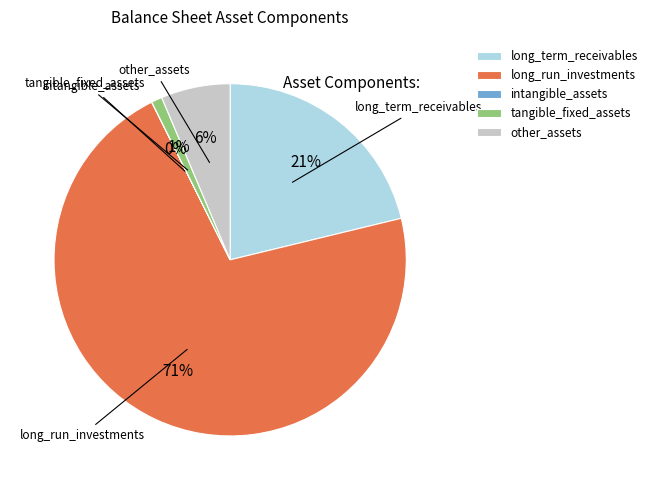

Which category has the biggest portion of the pie?

long_run_investments